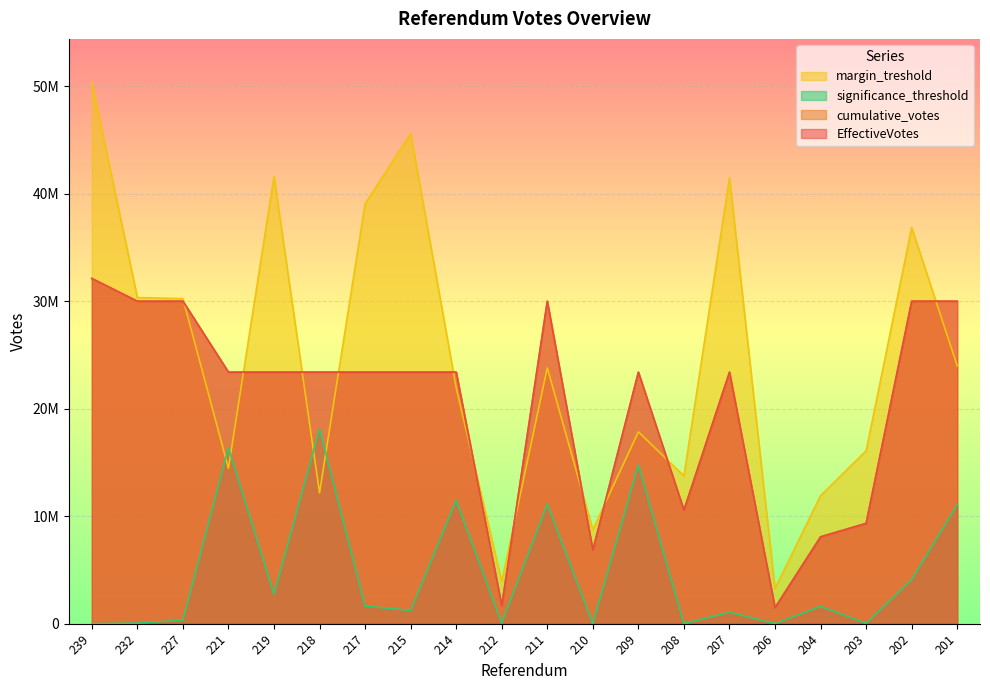

Reading left to right, what are all the values shown in this chart?

EffectiveVotes: 239=32116500.0	232=30000000.0	227=30000000.0	221=23400000.0	219=23400000.0	218=23400000.0	217=23400000.0	215=23400000.0	214=23400000.0	212=1665715.0	211=30000000.0	210=6852251.8	209=23400000.0	208=10567566.1	207=23400000.0	206=1490023.3	204=8080007.8	203=9333289.1	202=30000000.0	201=30000000.0
cumulative_votes: 239=32116500.0	232=30000000.0	227=30000000.0	221=23400000.0	219=23400000.0	218=23400000.0	217=23400000.0	215=23400000.0	214=23400000.0	212=1665715.0	211=30000000.0	210=6852251.8	209=23400000.0	208=10567566.1	207=23400000.0	206=1490023.3	204=8080007.8	203=9333289.1	202=30000000.0	201=30000000.0
margin_treshold: 239=50372653.2	232=30342266.8	227=30235611.1	221=14451823.9	219=41610959.5	218=12170368.3	217=39061201.6	215=45589174.7	214=21938872.7	212=3931229.0	211=23796747.4	210=8747316.2	209=17841533.3	208=13752258.1	207=41472588.9	206=3273022.4	204=11914228.4	203=16079018.2	202=36841402.4	201=23990070.5
significance_threshold: 239=0.0	232=52575.2	227=329898.8	221=16348076.0	219=2738190.4	218=18106506.9	217=1640840.3	215=1226423.5	214=11486700.8	212=54351.2	211=11114664.1	210=0.0	209=14755228.0	208=0.0	207=1063767.4	206=0.0	204=1612050.1	203=30782.8	202=4103318.8	201=11070011.1